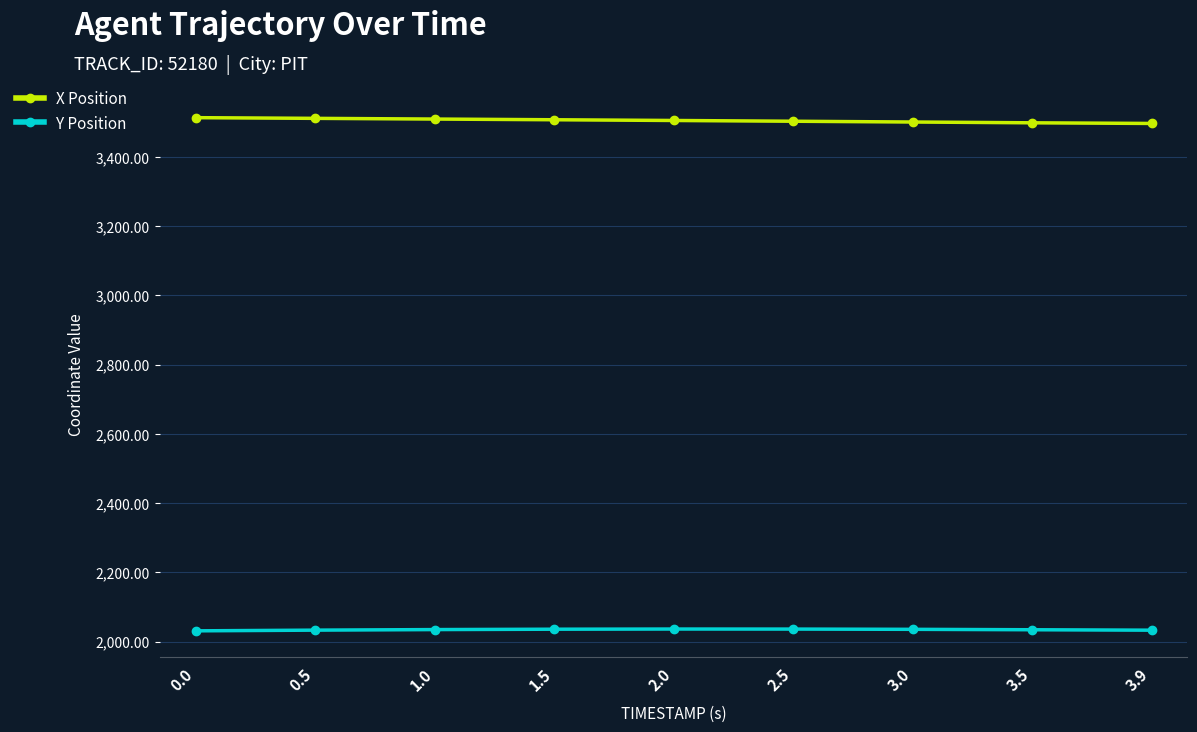

How many data points in X Position are above 3505?

5